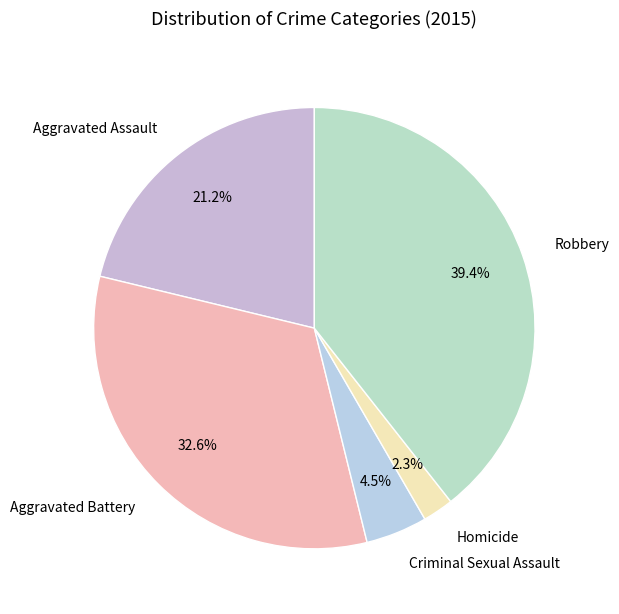

Between Criminal Sexual Assault and Aggravated Assault, which is larger?

Aggravated Assault